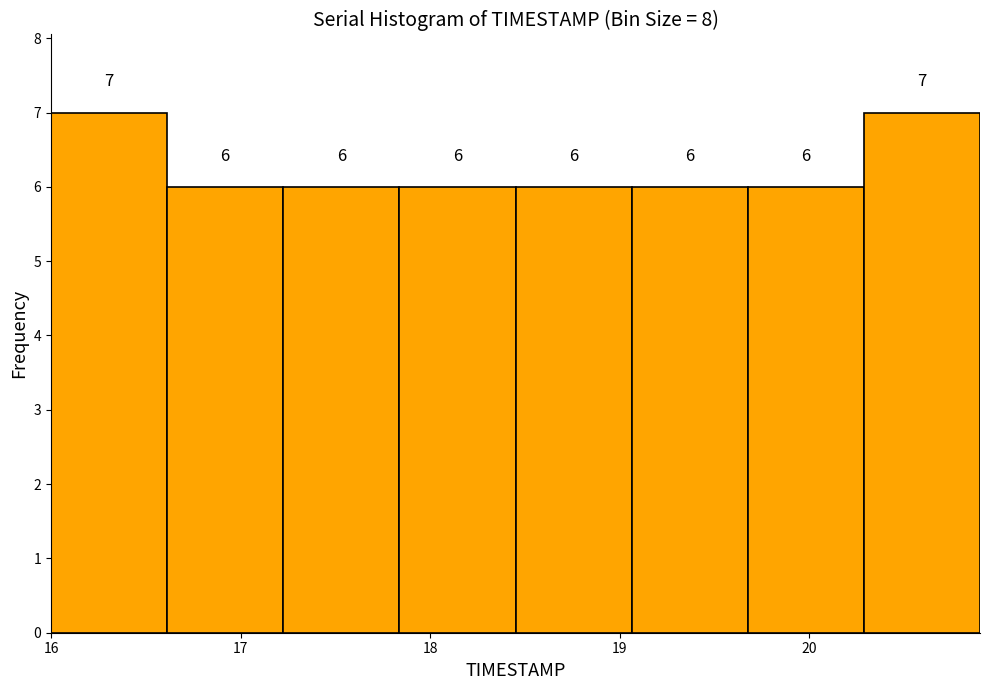

Reading left to right, transcribe this chart: for each bar, give the range it covers on the x-axis and its height. The bar edges are not printed on the chart, so give them approximately, as read against the axis.

16.0 to 16.6: 7
16.6 to 17.2: 6
17.2 to 17.8: 6
17.8 to 18.5: 6
18.5 to 19.1: 6
19.1 to 19.7: 6
19.7 to 20.3: 6
20.3 to 20.9: 7